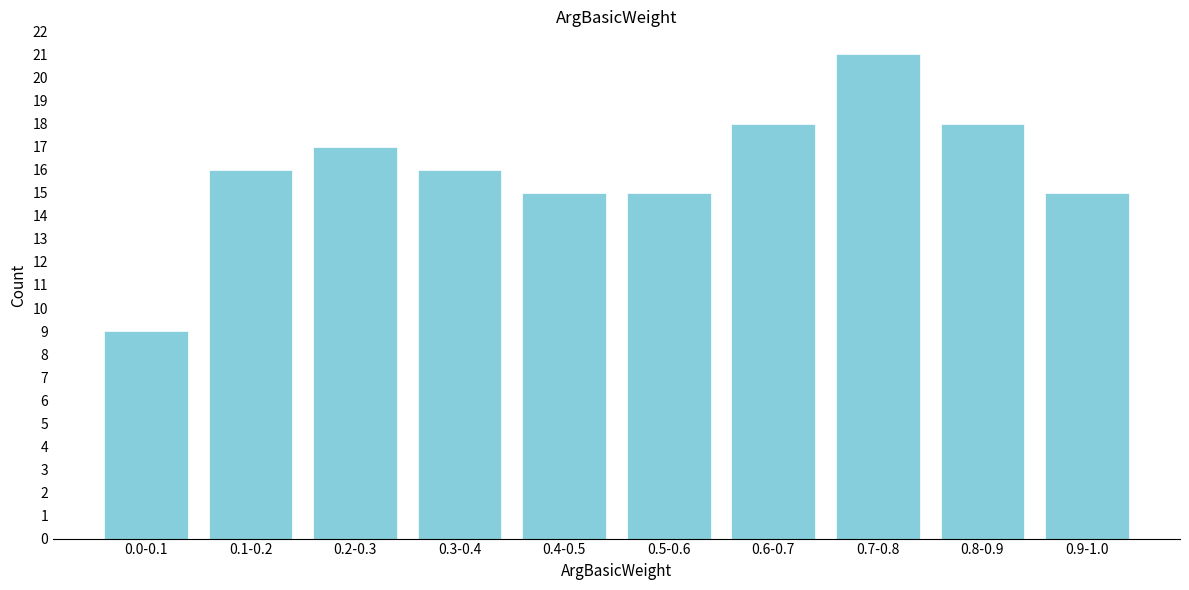

Reading right to left, list all the values displayed in this chart.

15	18	21	18	15	15	16	17	16	9